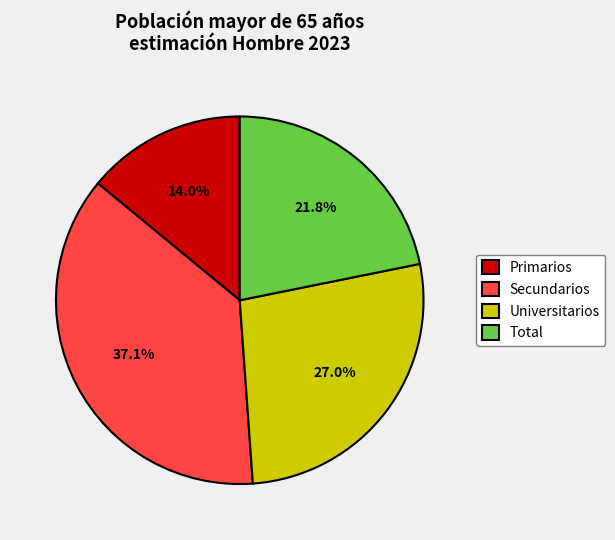

What percentage is the Universitarios slice, to the nearest percent?

27%